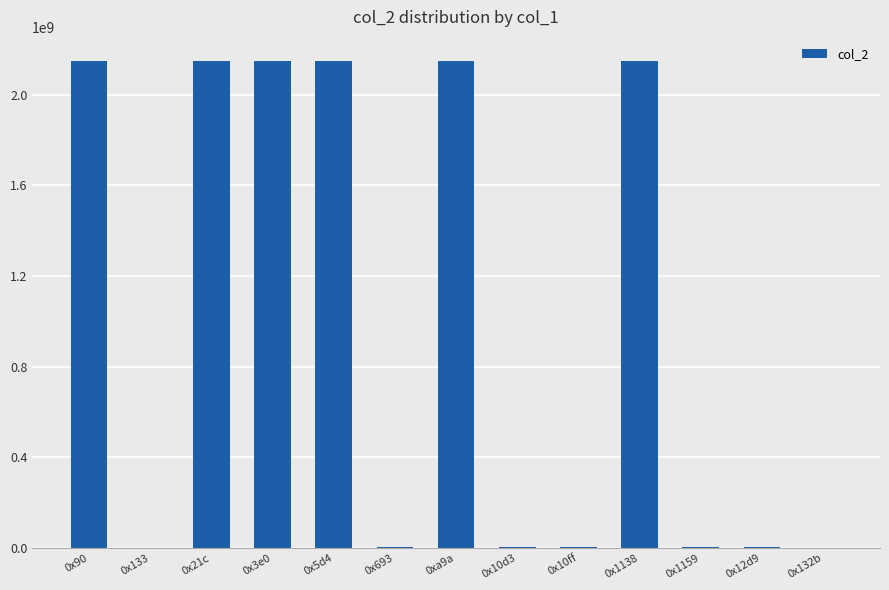

What is the sum of the values at 0x133 and 0xa9a?

2147498287